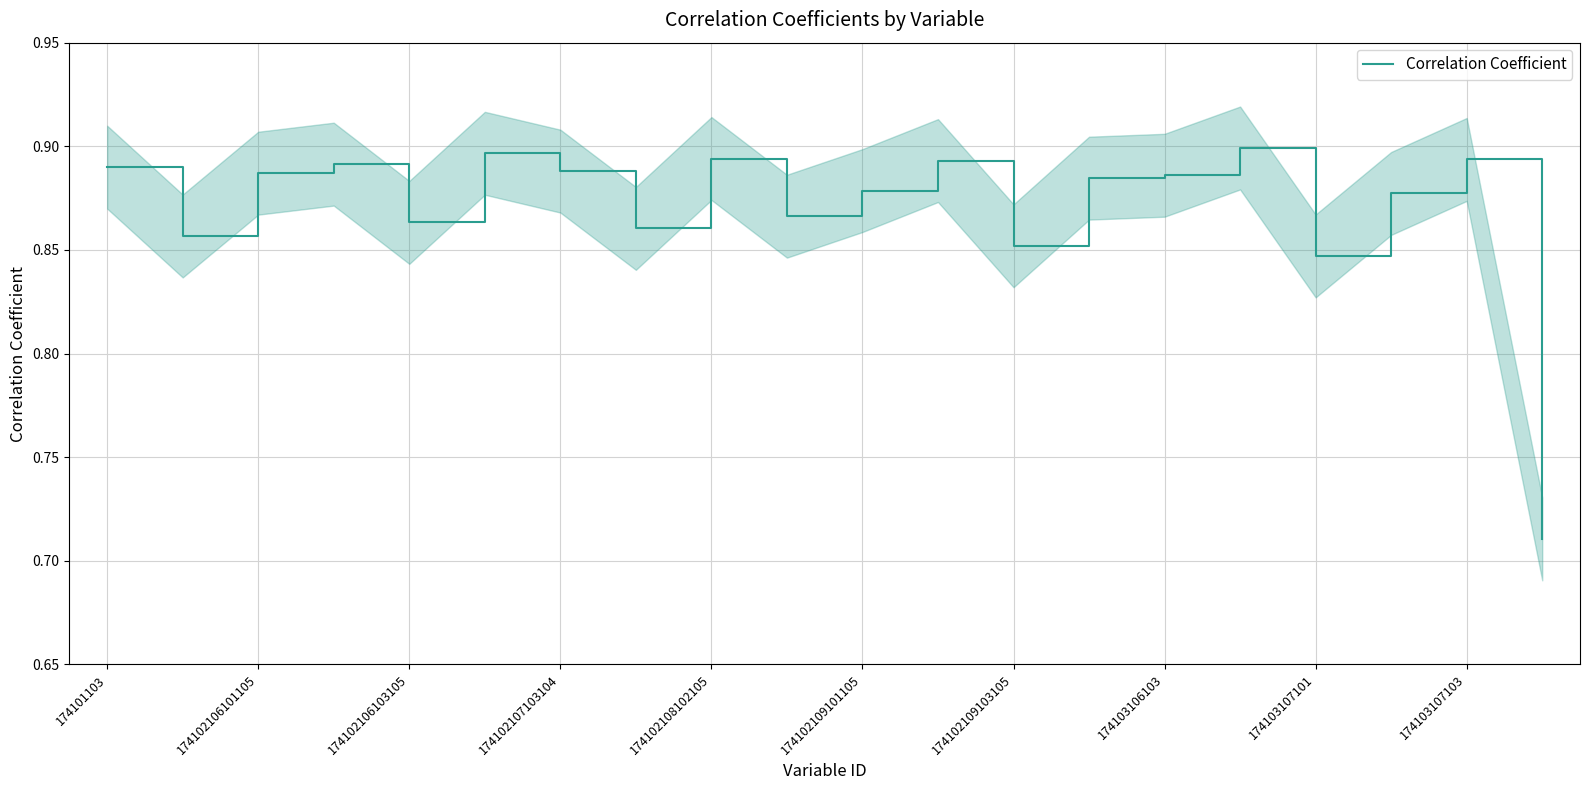

What is the sum of all values?

17.4